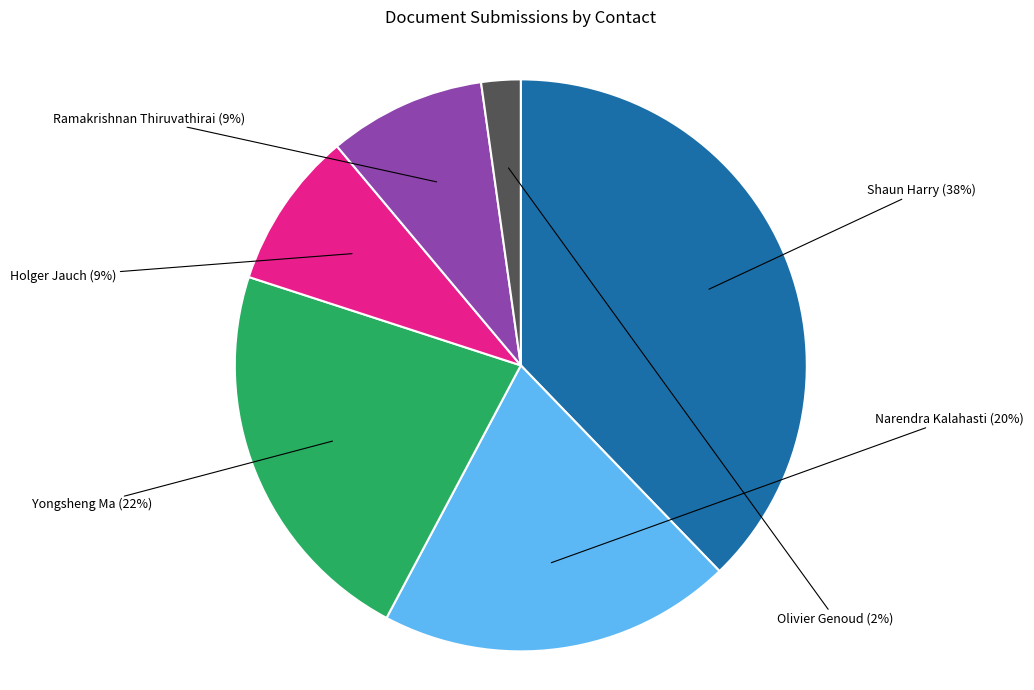

Which has a higher value, Narendra Kalahasti or Ramakrishnan Thiruvathirai?

Narendra Kalahasti